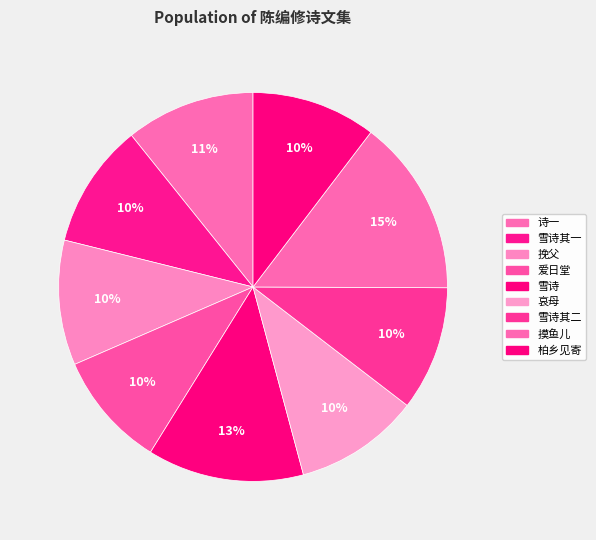

How many segments does this pie chart have?

9